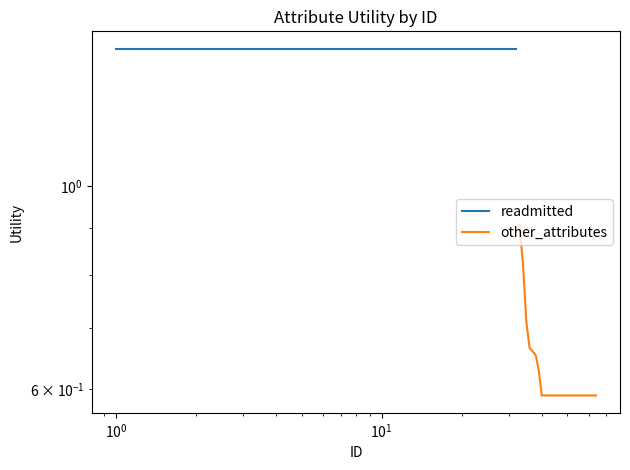

How many lines are shown in the chart?

2